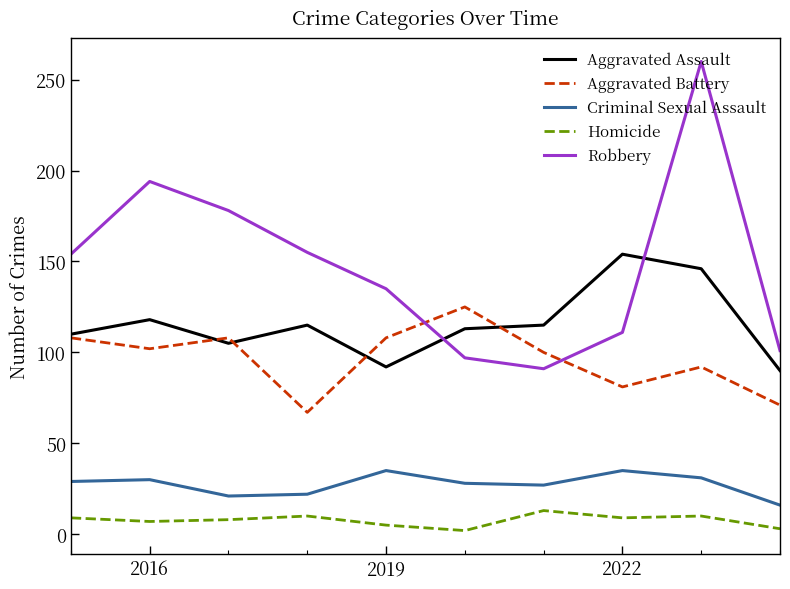

Which series has the largest total across all categories?

Robbery